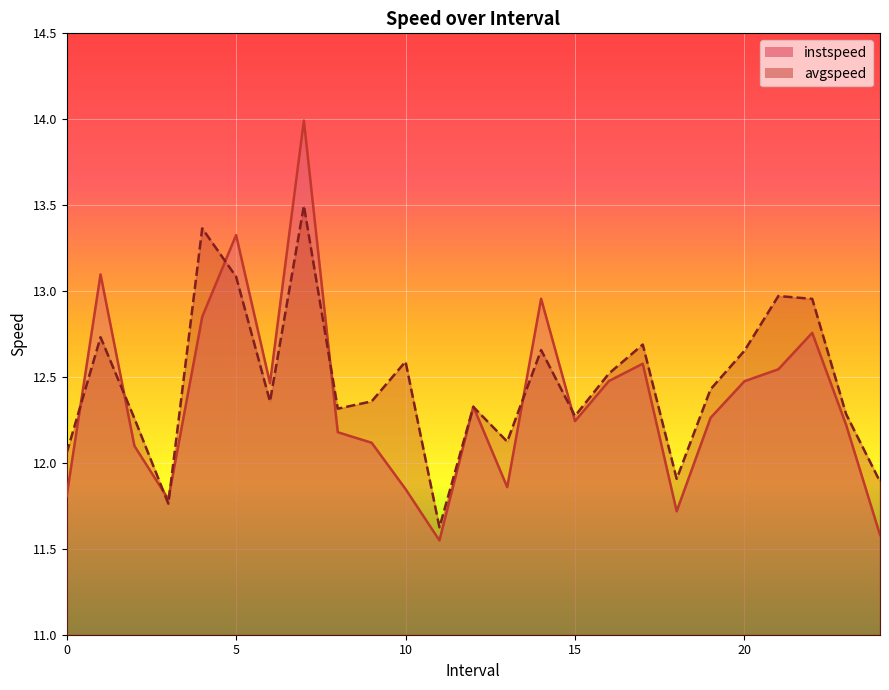

How many intersections are there between avgspeed and instspeed?

10